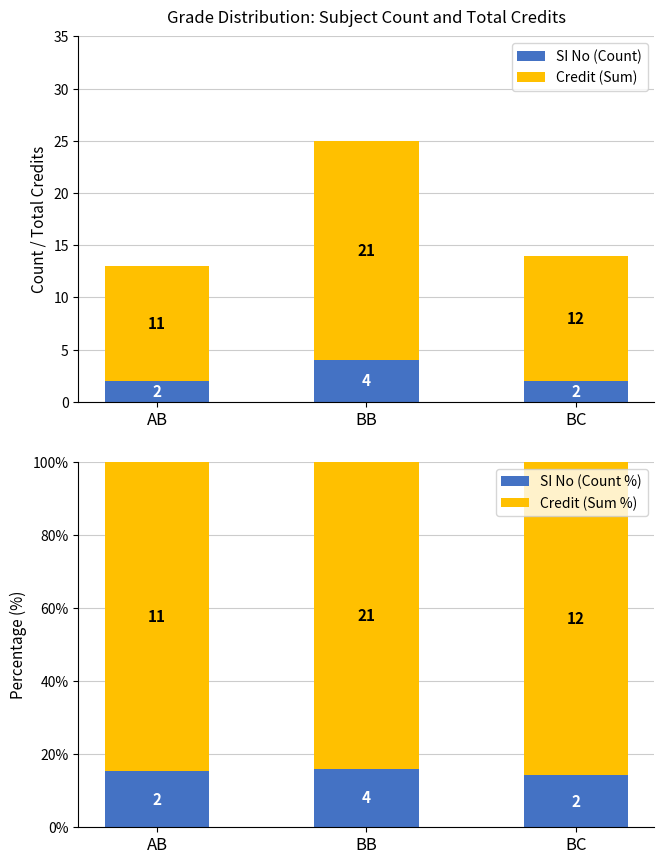

Are the bars horizontal?

No